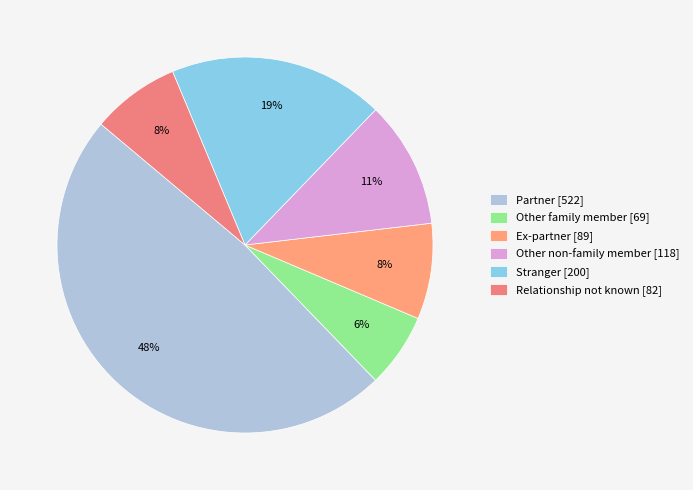

To the nearest percent, what portion does Other non-family member represent?

11%